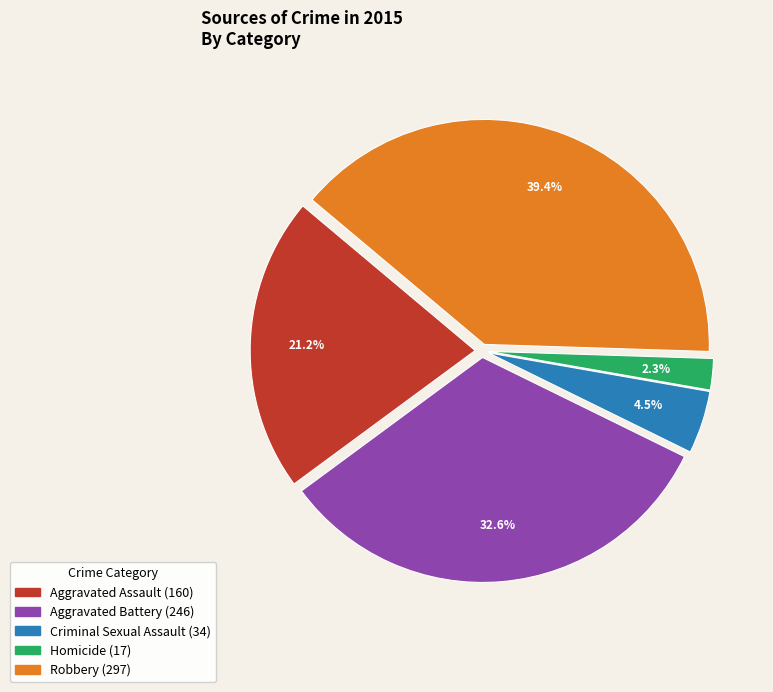

How many segments does this pie chart have?

5